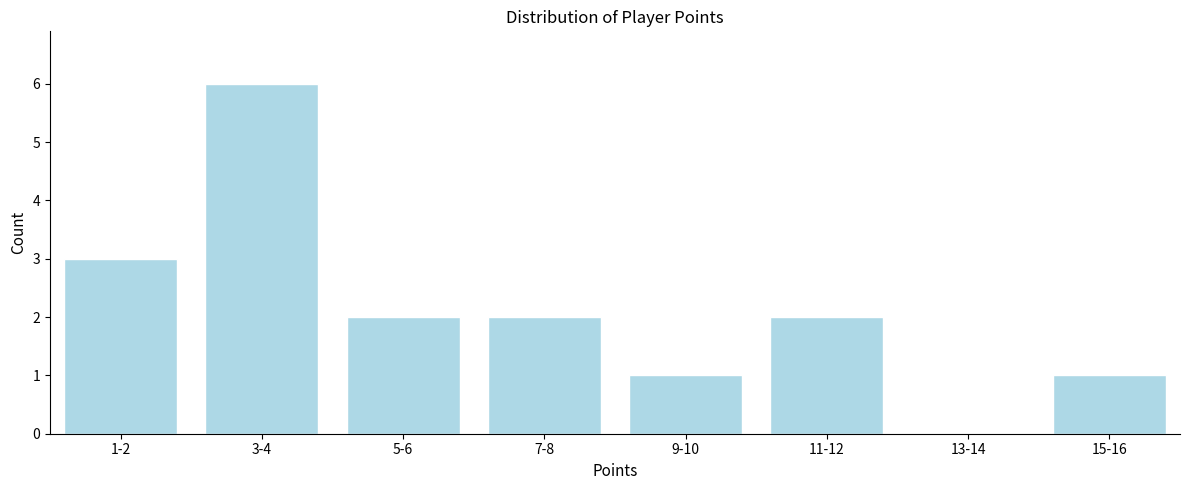

Reading right to left, extract all data points from this chart.

15-16=1	13-14=0	11-12=2	9-10=1	7-8=2	5-6=2	3-4=6	1-2=3